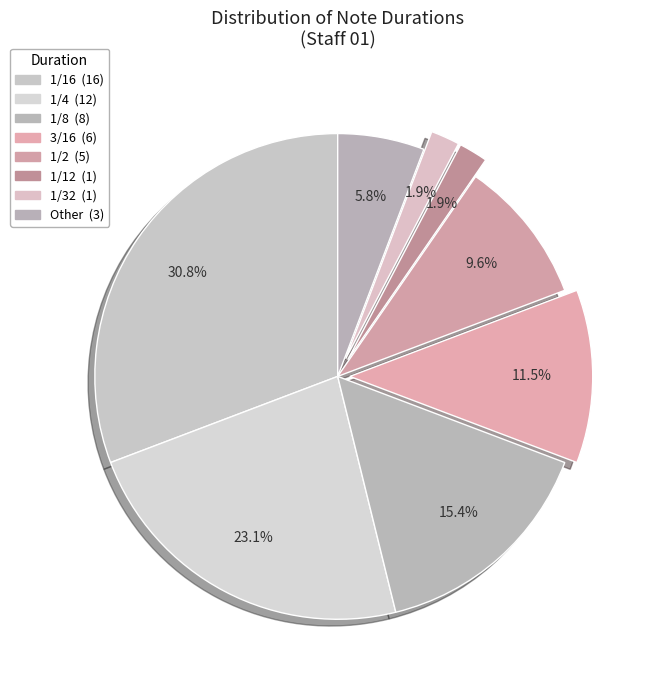

How many segments does this pie chart have?

8